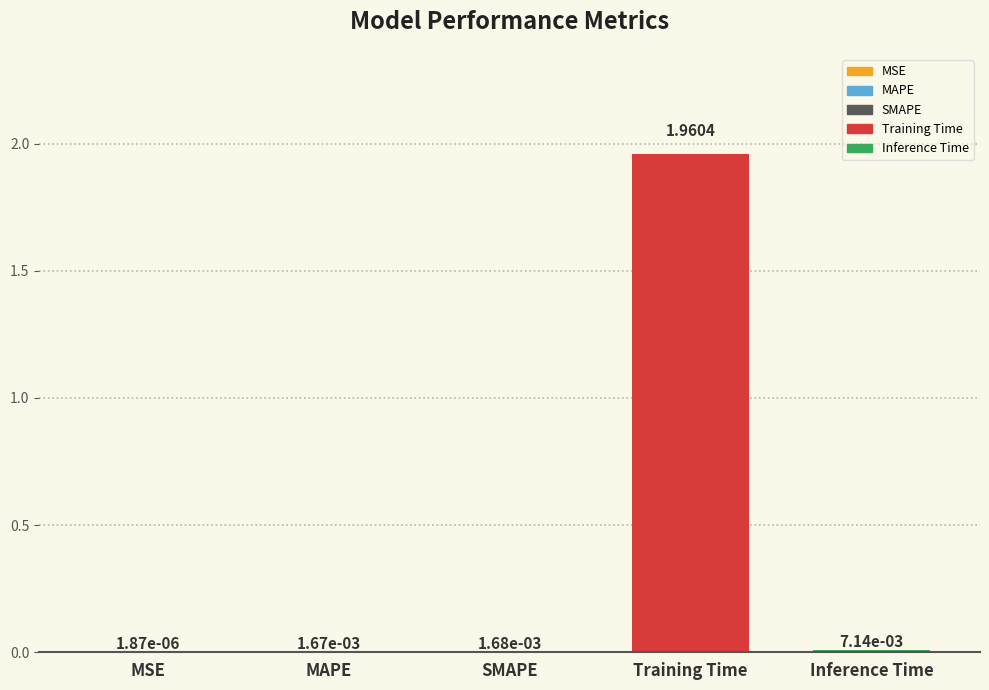

Does the chart contain any negative values?

No